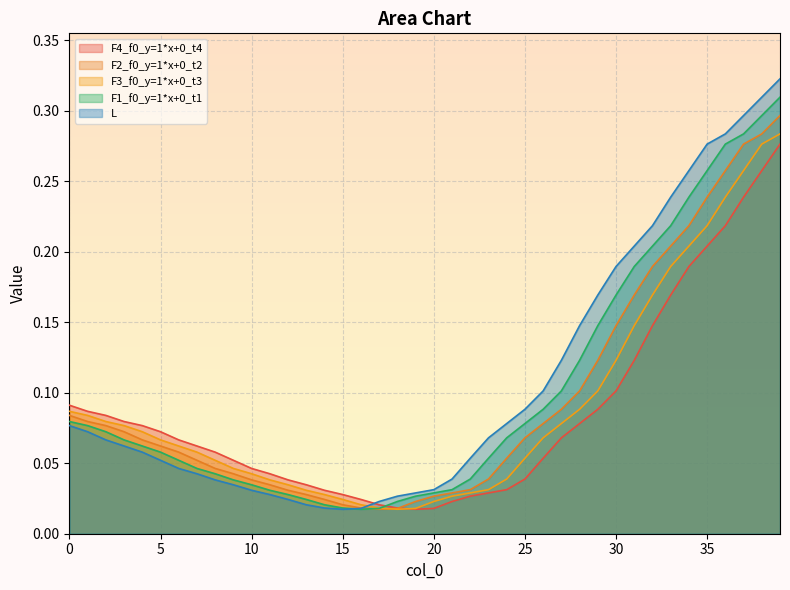

Where is L nearest to the value 0?

15